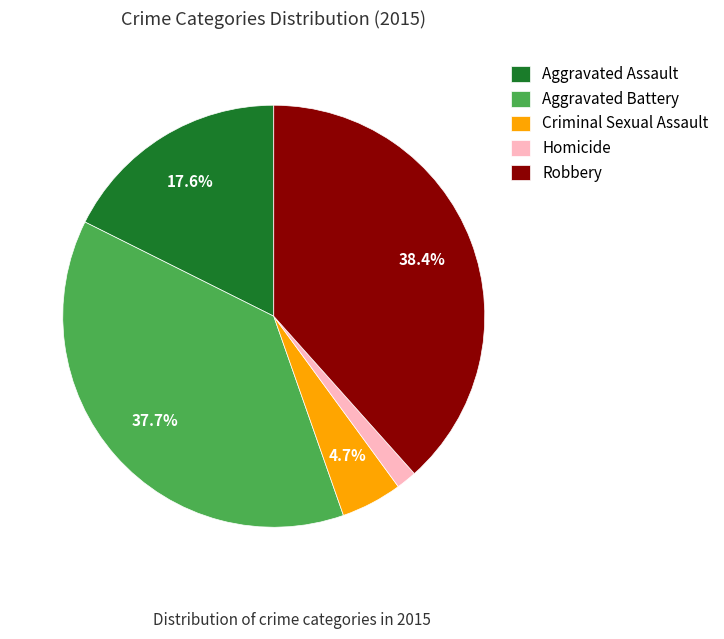

Does Criminal Sexual Assault account for over 50% of the chart?

No